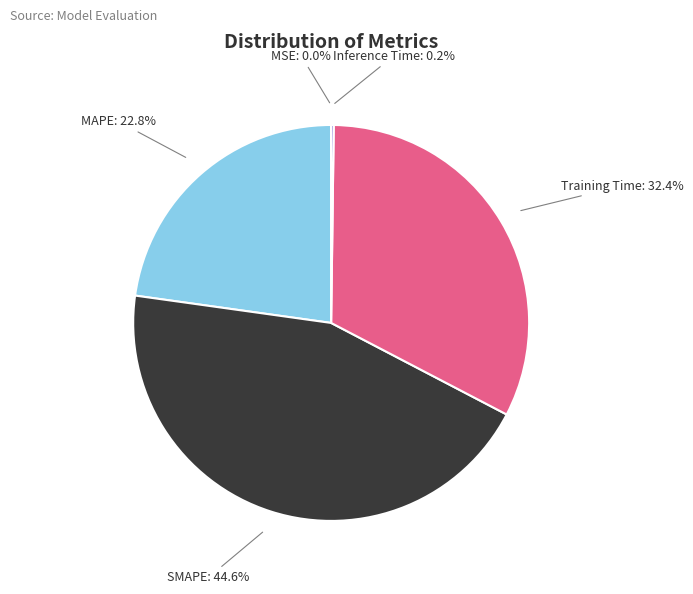

Is there a majority slice in this chart?

No